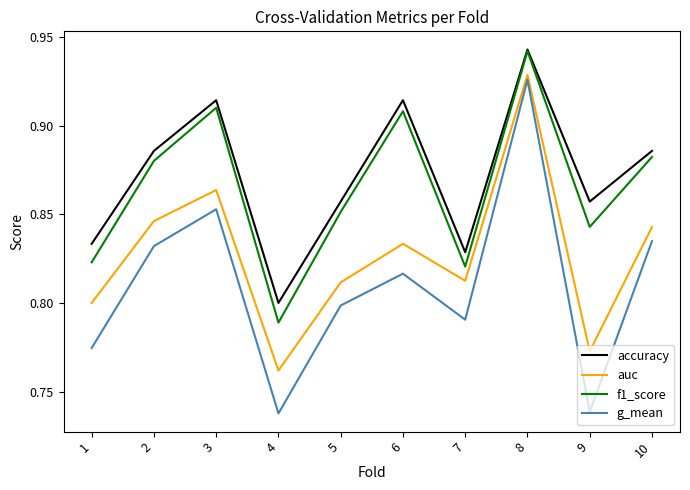

True or false: g_mean and f1_score cross at least once.

False